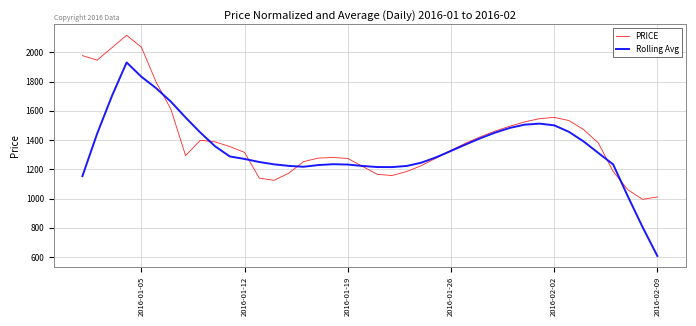

What is the maximum value shown in the chart?

2117.0